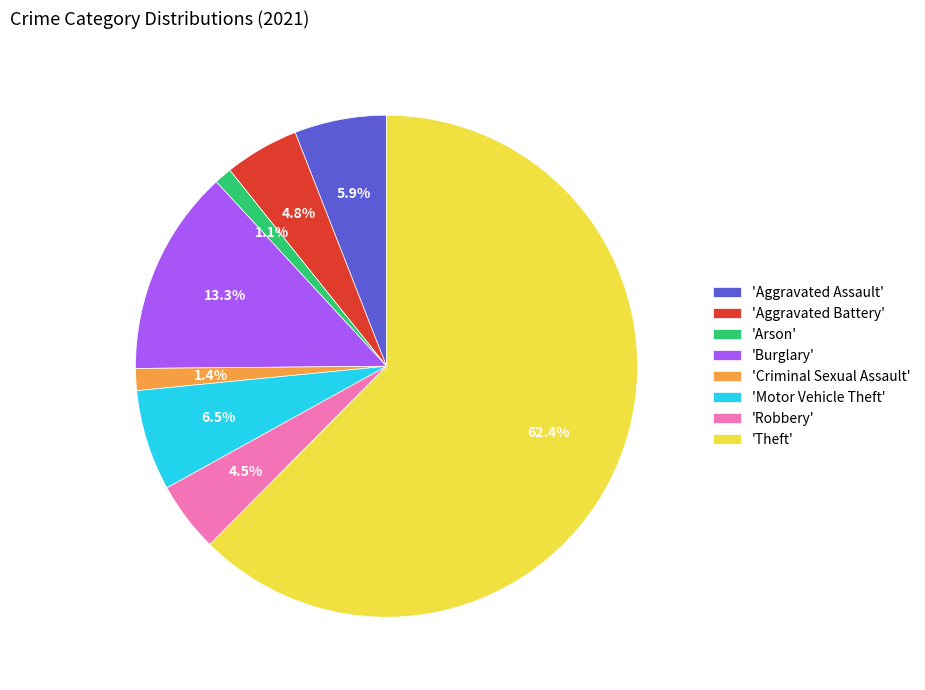

What percentage is NOT represented by 'Motor Vehicle Theft'?

93.5%